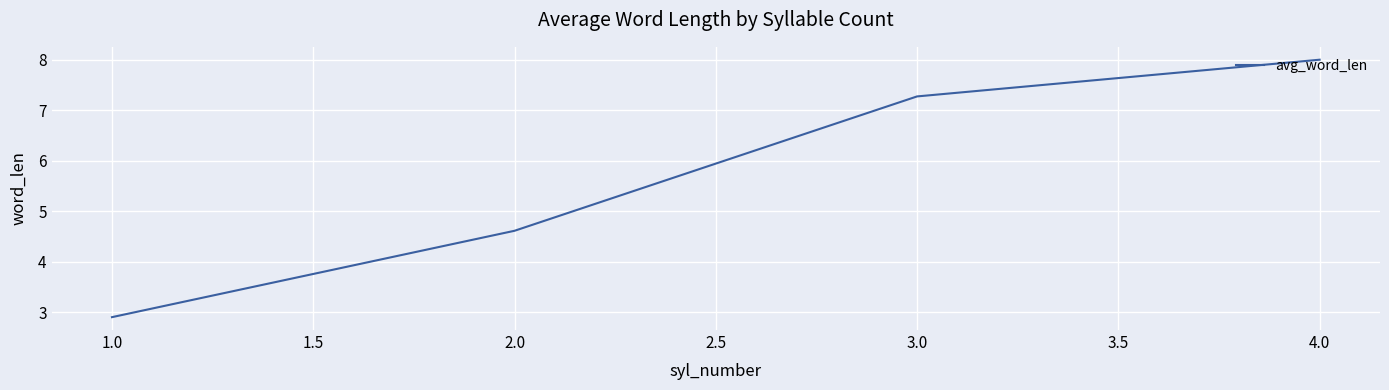

What position from the left is 1.0?

1